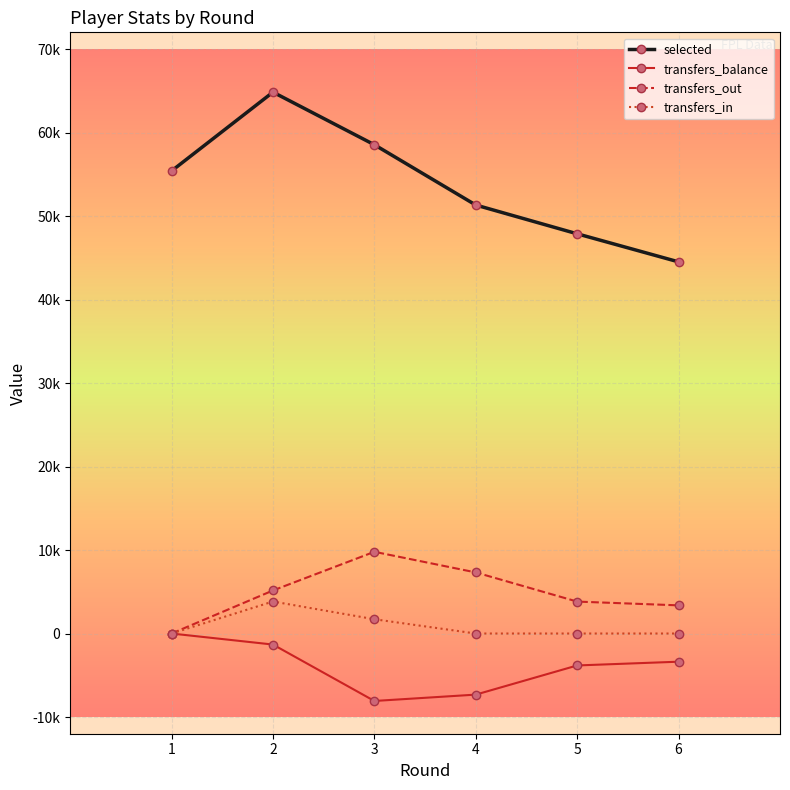

What is the spread (max minus min) of values at 3?

66615